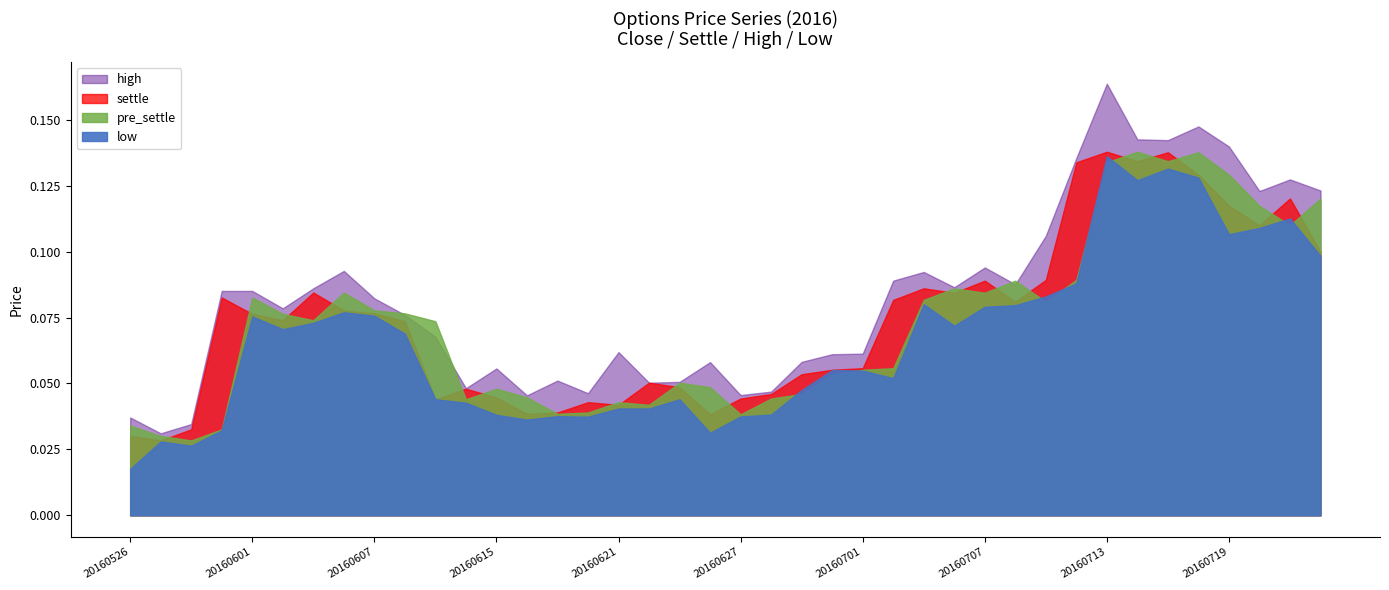

True or false: settle and high intersect in this chart.

False